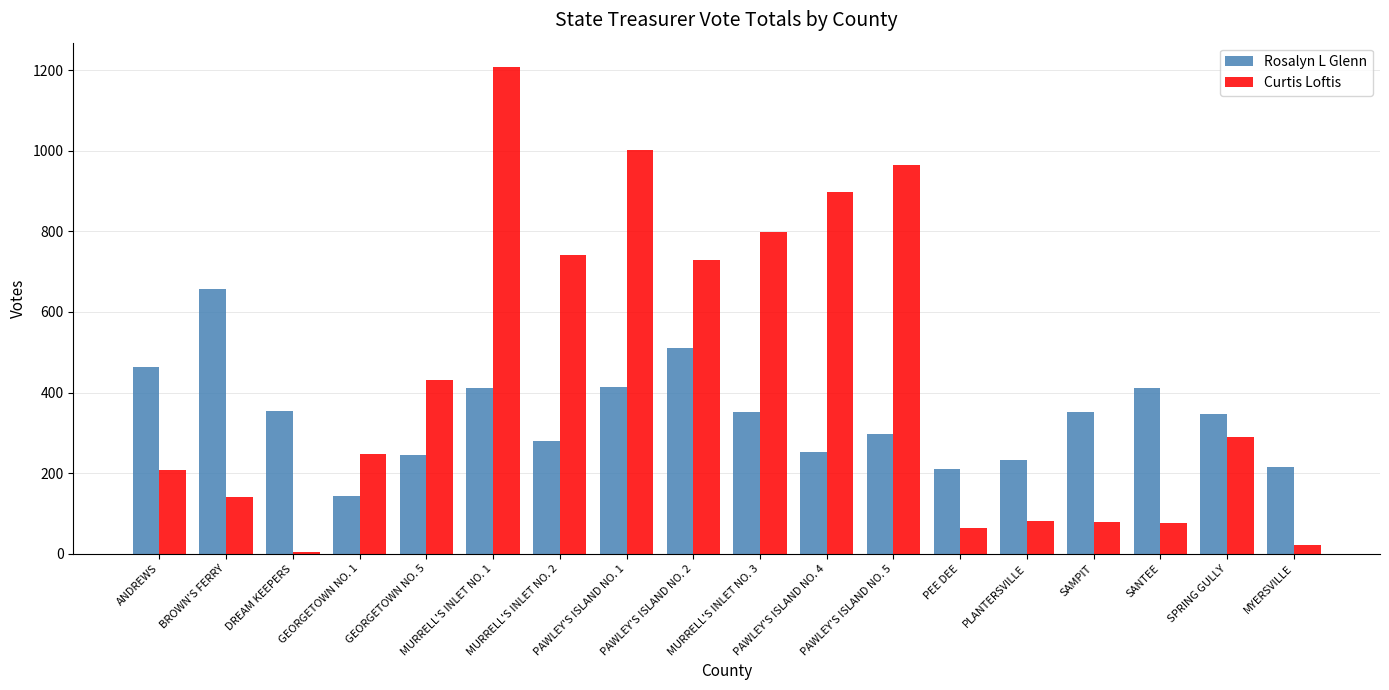

What is the sum of the Rosalyn L Glenn values at PAWLEY'S ISLAND NO. 4 and SAMPIT?

605